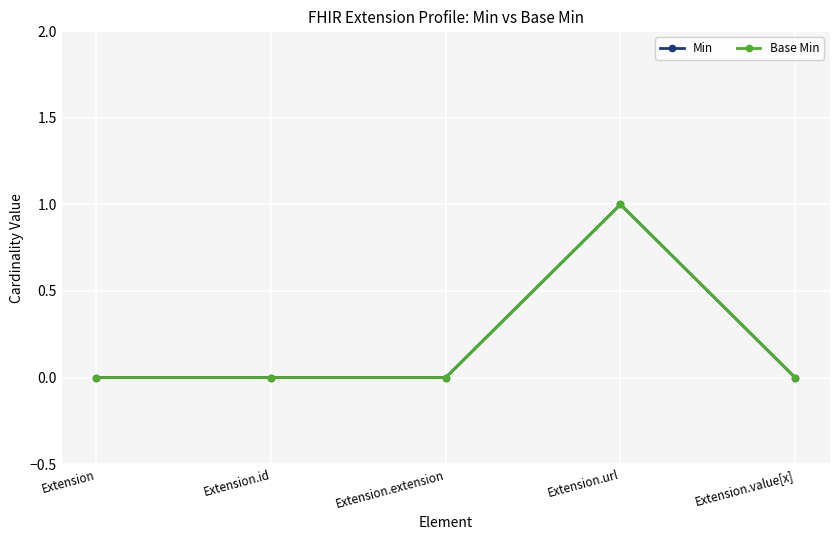

Is this an area chart (filled region under the line)?

No